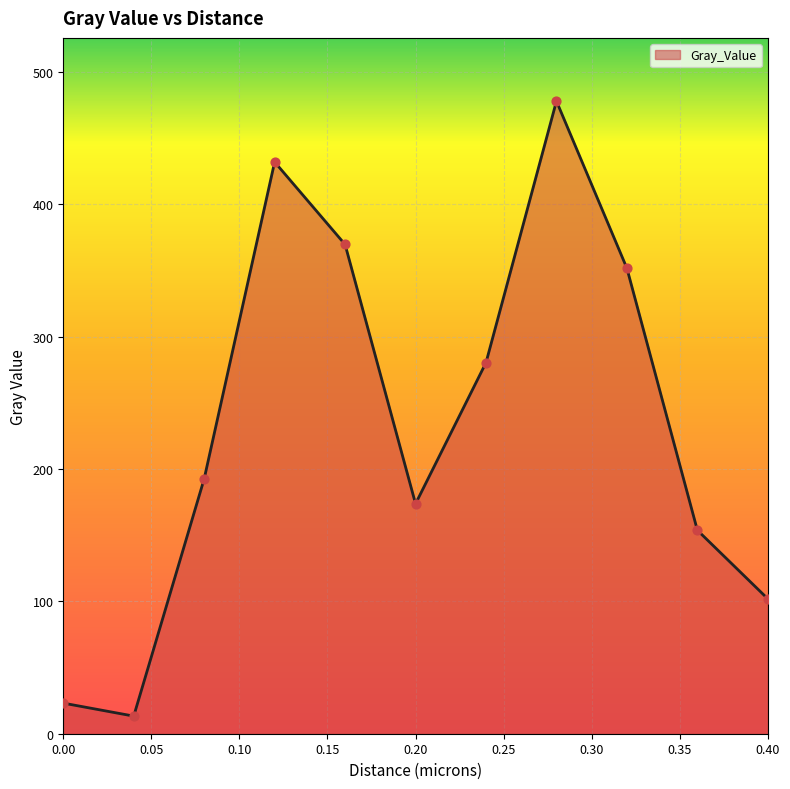

What is the smallest value displayed?

13.3